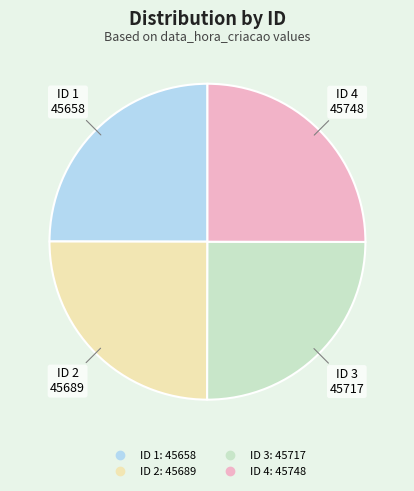

Is there any slice that represents more than half of the pie?

No